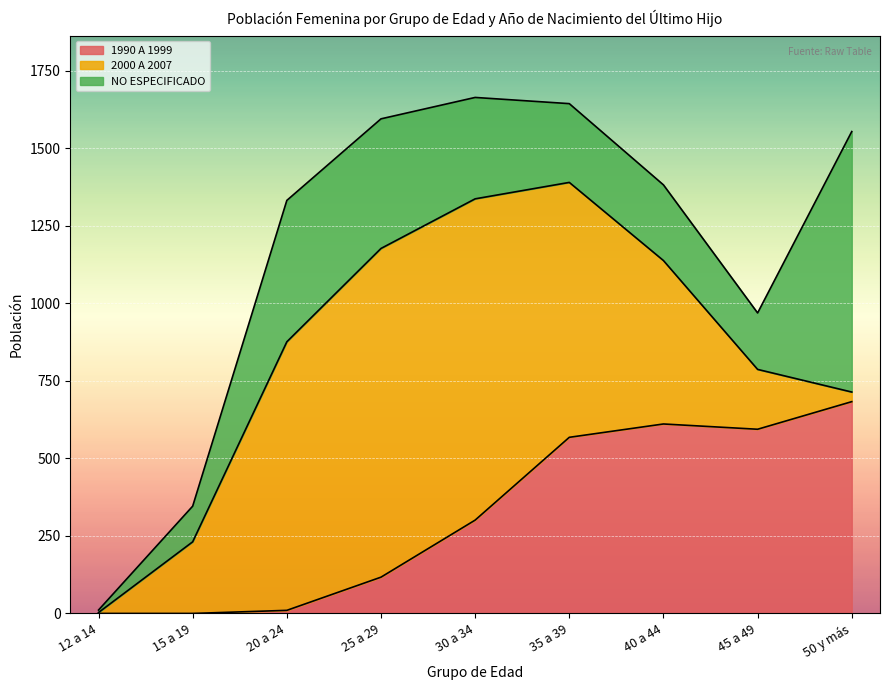

What is the sum of the 2000 A 2007 values at 30 a 34 and 40 a 44?

1563